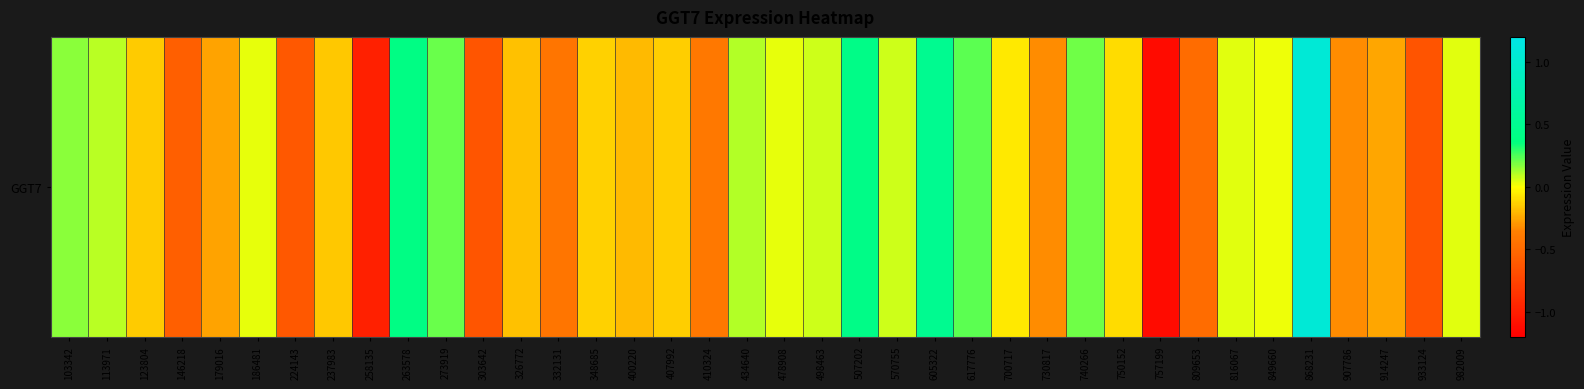

Reading left to right, transcribe all the data shown in this chart.

103342=0.2	113971=0.1	123804=-0.1	146218=-0.6	179016=-0.3	186481=0.0	224143=-0.6	237983=-0.2	258135=-1.0	263578=0.4	273919=0.2	303642=-0.6	326772=-0.2	332131=-0.4	348685=-0.1	400220=-0.2	407992=-0.1	410324=-0.4	434640=0.1	478908=0.0	498463=0.1	507202=0.4	570755=0.1	605322=0.5	617776=0.2	700717=-0.1	730817=-0.3	740266=0.2	750152=-0.1	757199=-1.1	809653=-0.5	816067=0.0	849660=0.0	868231=1.1	907786=-0.3	914247=-0.3	933124=-0.6	982009=0.0